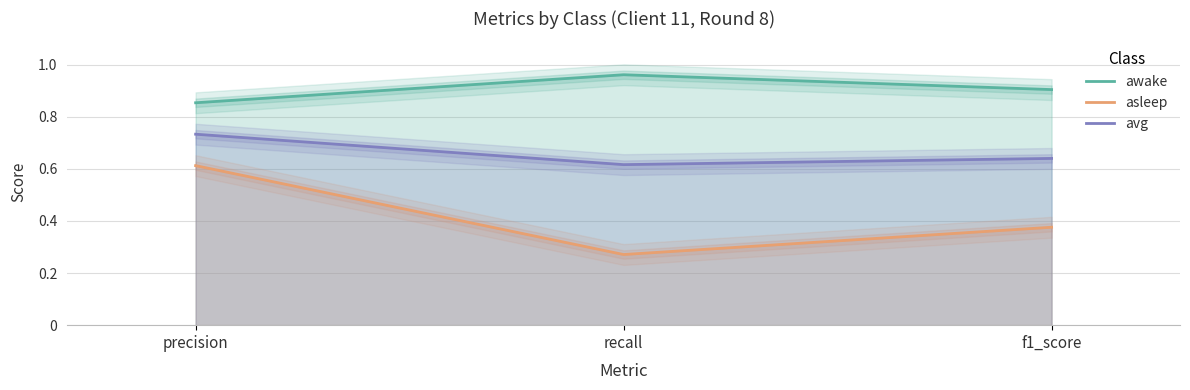

Reading left to right, extract all data points from this chart.

awake: 0.9	1.0	0.9
asleep: 0.6	0.3	0.4
avg: 0.7	0.6	0.6